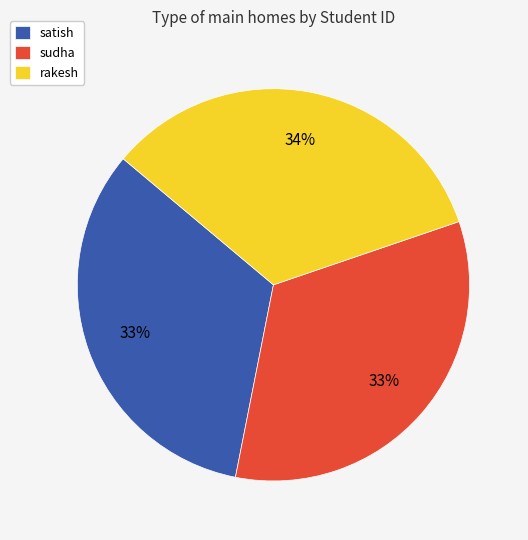

Does sudha account for over 50% of the chart?

No